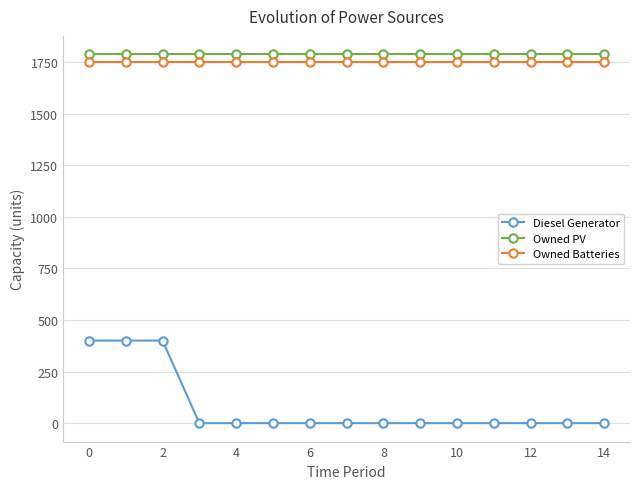

Reading right to left, what are all the values shown in this chart?

Diesel Generator: 0.0	0.0	0.0	0.0	0.0	0.0	0.0	0.0	0.0	0.0	0.0	0.0	400.0	400.0	400.0
Owned PV: 1787.0	1787.0	1787.0	1787.0	1787.0	1787.0	1787.0	1787.0	1787.0	1787.0	1787.0	1787.0	1787.0	1787.0	1787.0
Owned Batteries: 1749.0	1749.0	1749.0	1749.0	1749.0	1749.0	1749.0	1749.0	1749.0	1749.0	1749.0	1749.0	1749.0	1749.0	1749.0